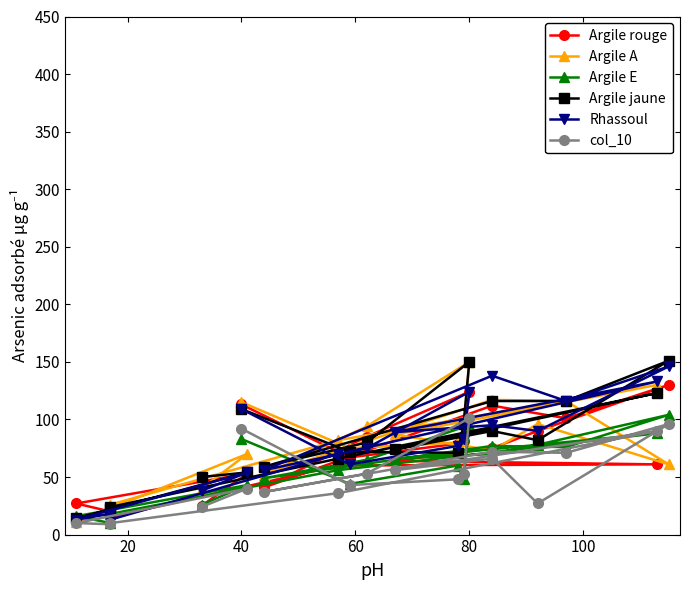

At which category does Argile jaune reach its first local valley?

40